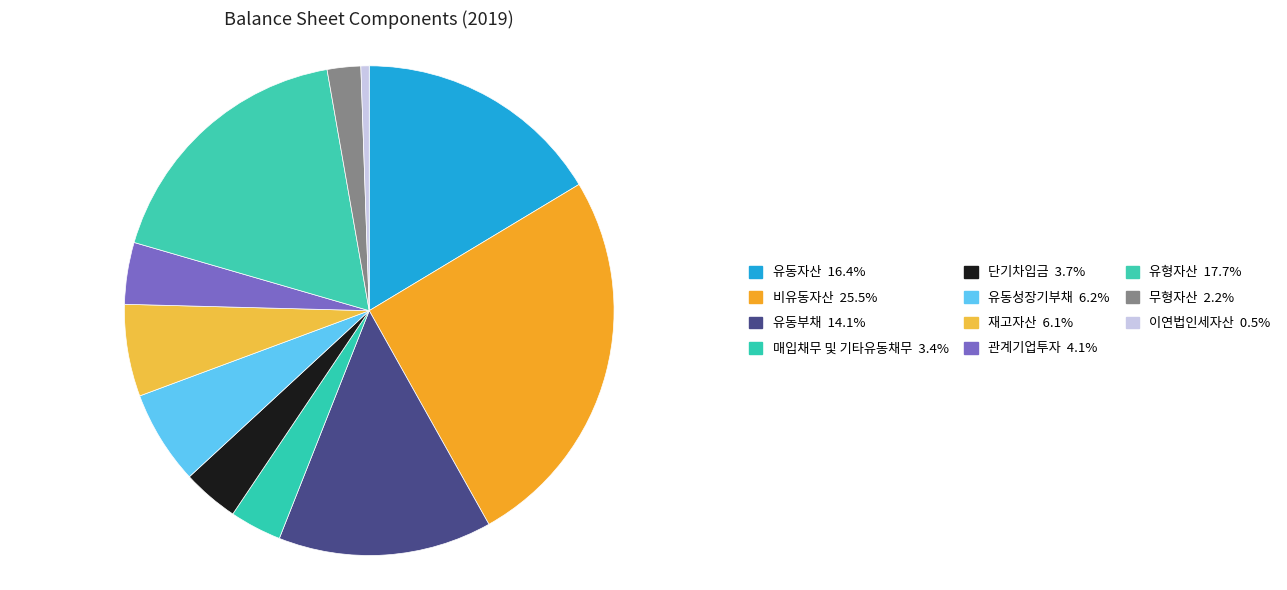

To the nearest percent, what is the average slice percentage?

9%